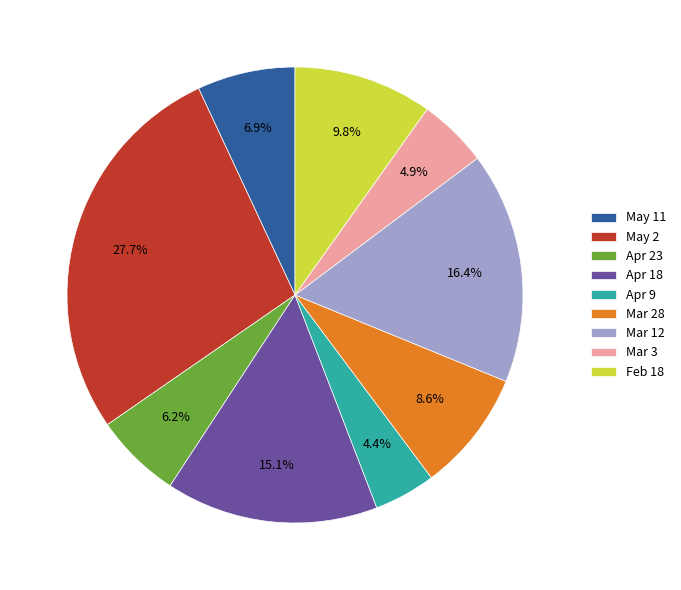

Is Apr 9 the majority of the pie?

No